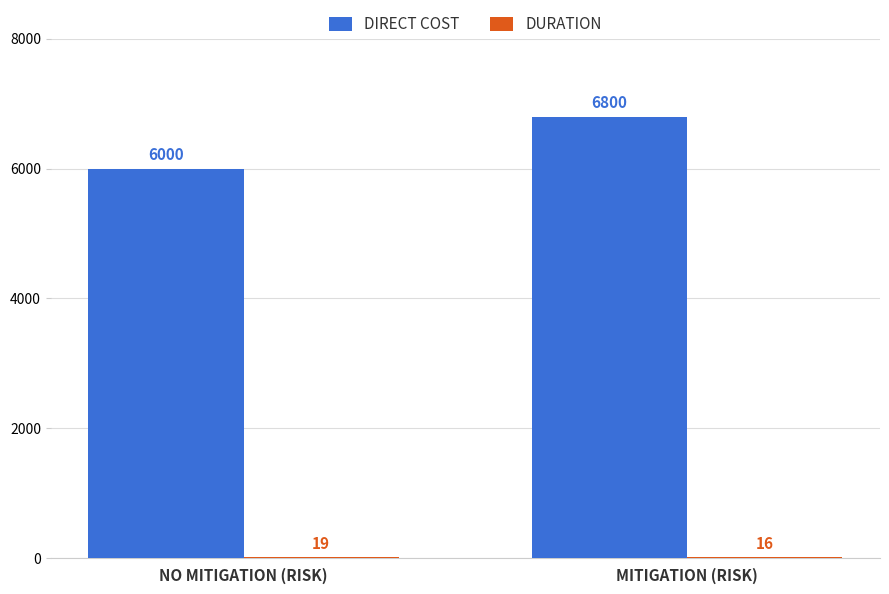

Read the DIRECT COST value at NO MITIGATION (RISK), to the nearest 10.

6000